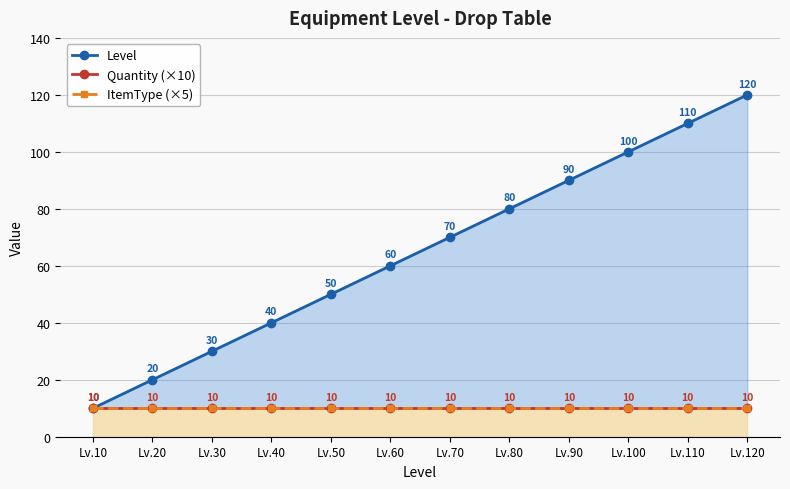

What is the difference between the maximum and minimum values in the Level series?

110